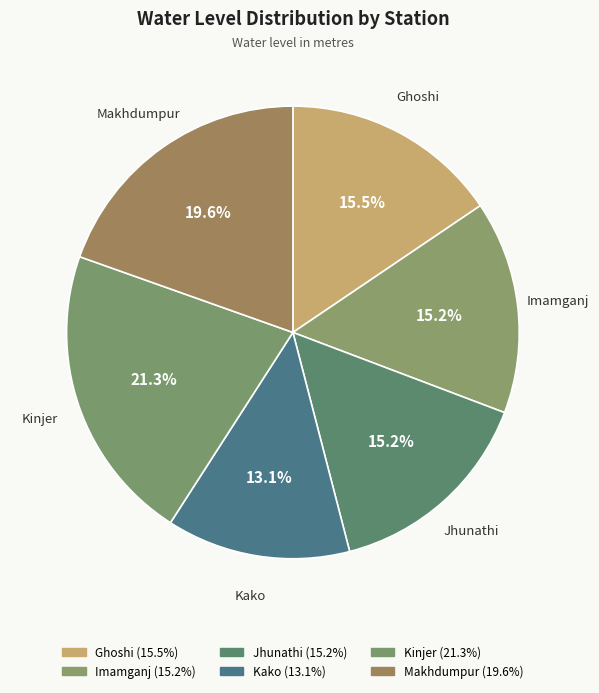

How many segments does this pie chart have?

6